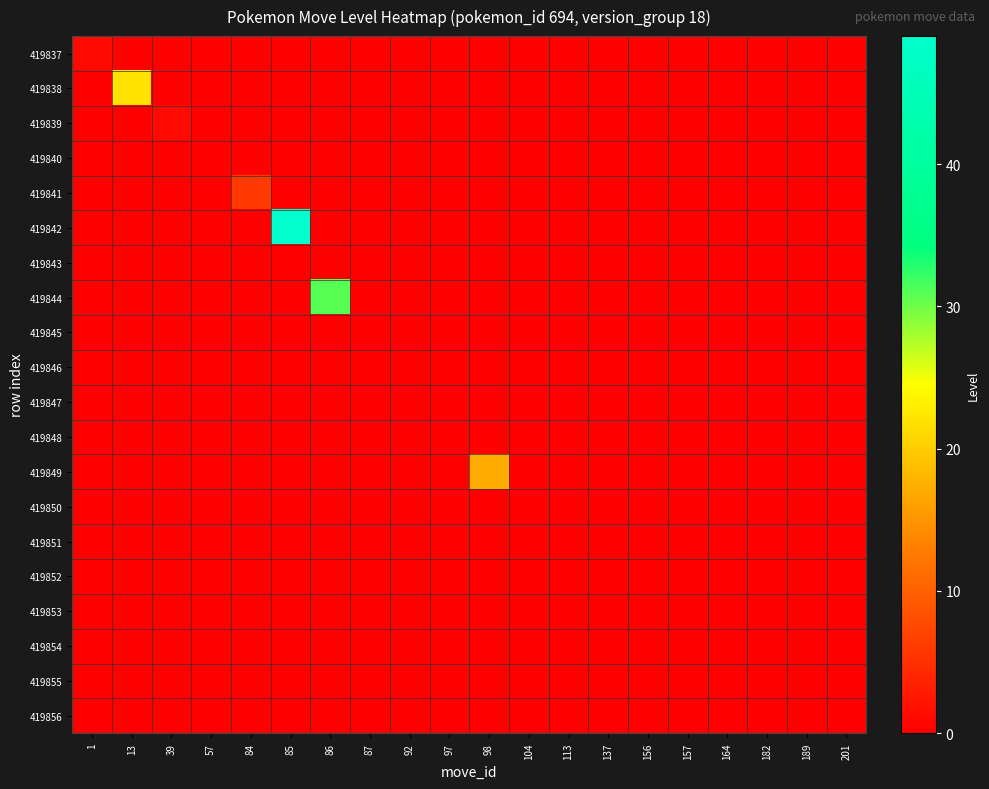

At which category does the chart reach its minimum across all series?

13